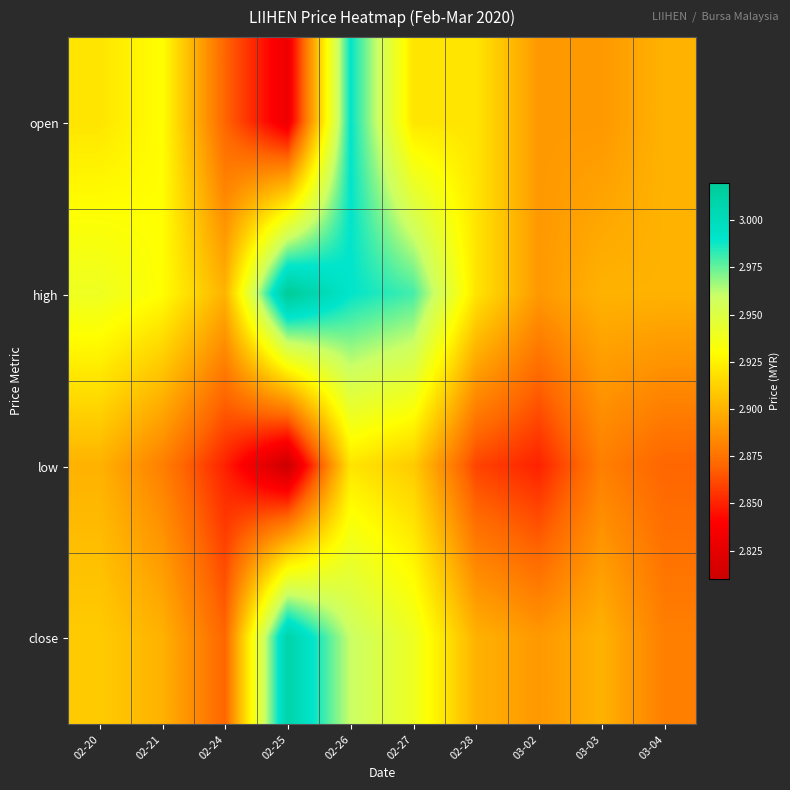

Reading left to right, what are all the values shown in this chart?

open: 02-20=2.9	02-21=2.9	02-24=2.9	02-25=2.8	02-26=3.0	02-27=2.9	02-28=2.9	03-02=2.9	03-03=2.9	03-04=2.9
high: 02-20=2.9	02-21=2.9	02-24=2.9	02-25=3.0	02-26=3.0	02-27=3.0	02-28=2.9	03-02=2.9	03-03=2.9	03-04=2.9
low: 02-20=2.9	02-21=2.9	02-24=2.9	02-25=2.8	02-26=2.9	02-27=2.9	02-28=2.9	03-02=2.9	03-03=2.9	03-04=2.9
close: 02-20=2.9	02-21=2.9	02-24=2.9	02-25=3.0	02-26=3.0	02-27=2.9	02-28=2.9	03-02=2.9	03-03=2.9	03-04=2.9